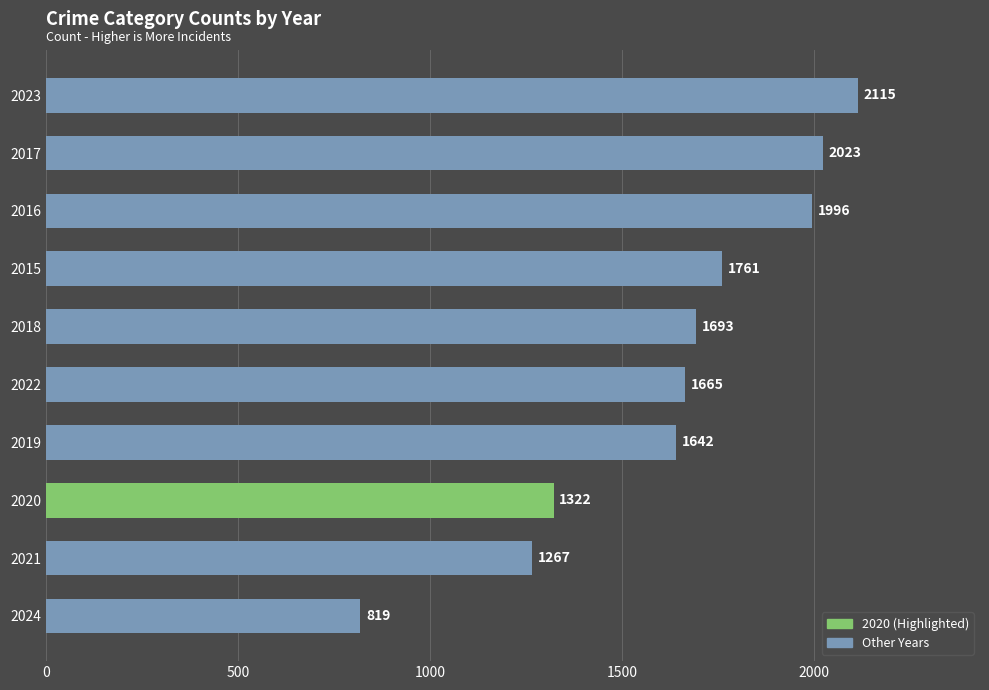

List the labels in order of value, smallest first.

2024, 2021, 2020, 2019, 2022, 2018, 2015, 2016, 2017, 2023